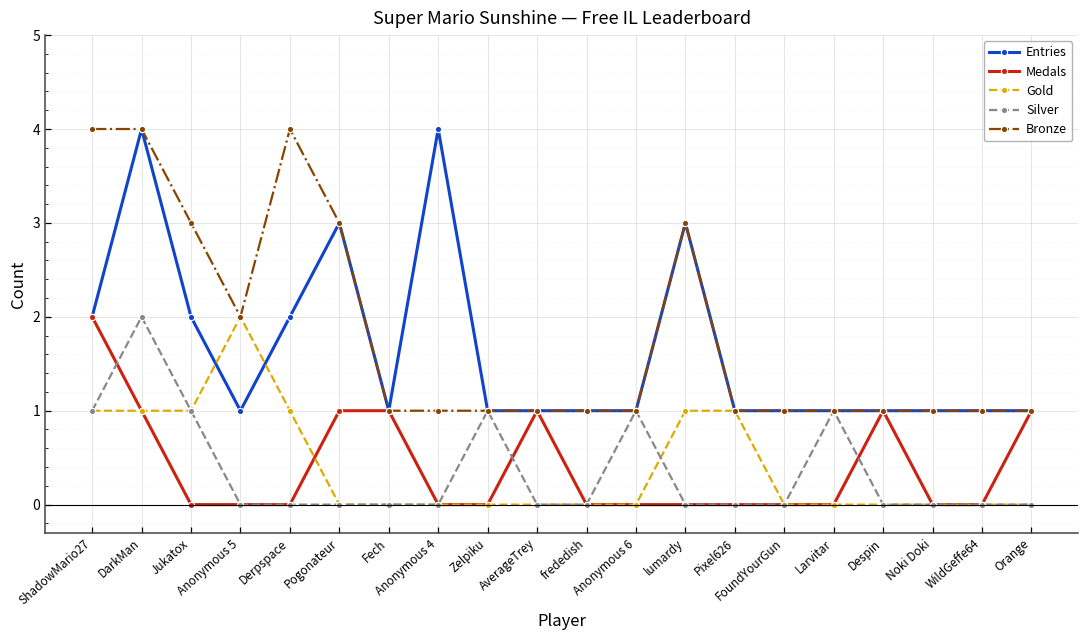

The value of Medals at Zelpiku is 0. True or false?

True